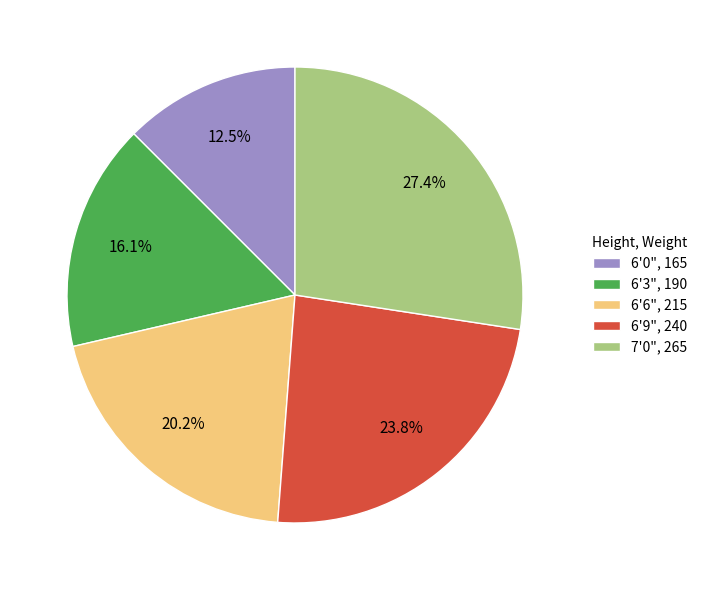

Count the number of slices in the pie.

5